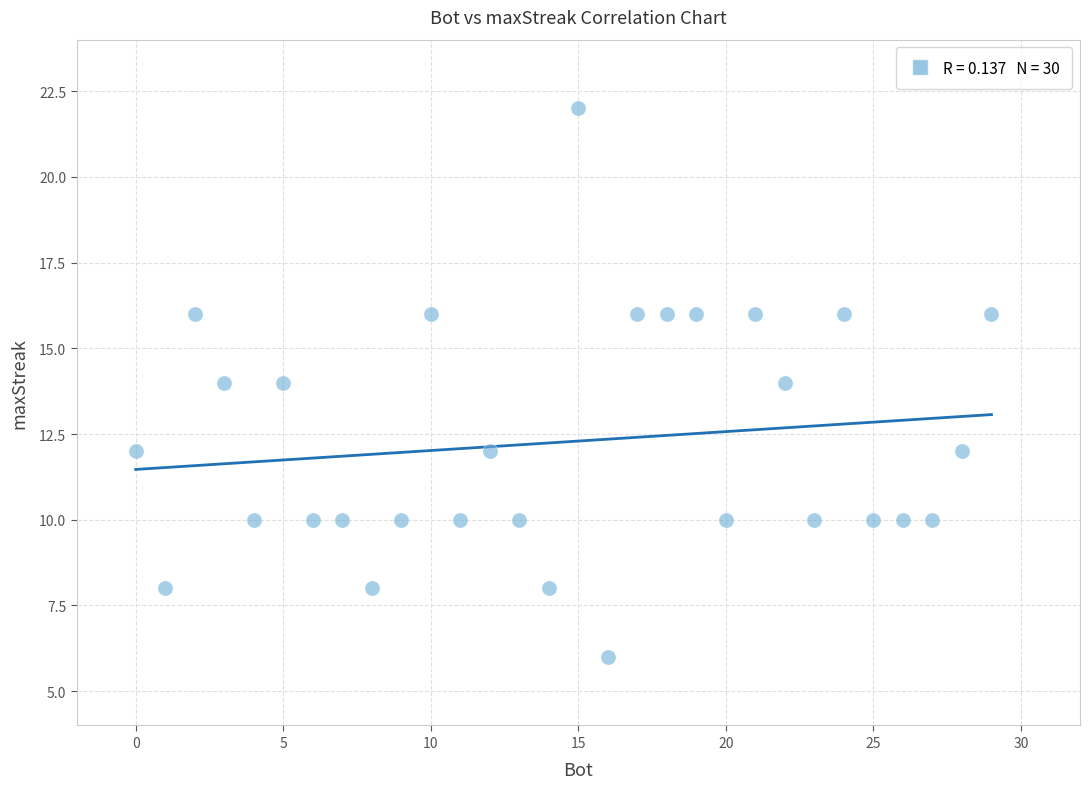

What is the range of X values (max minus min)?

29